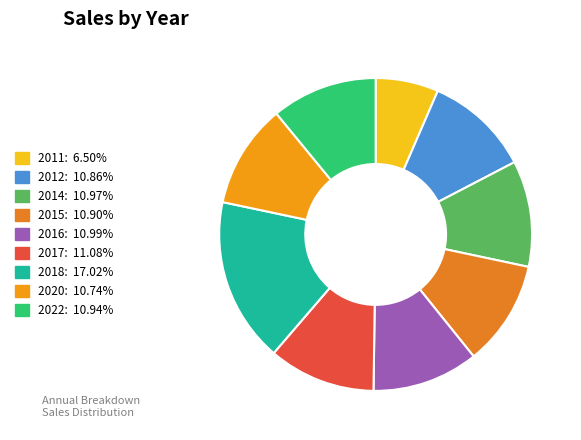

How many slices are in this pie chart?

9